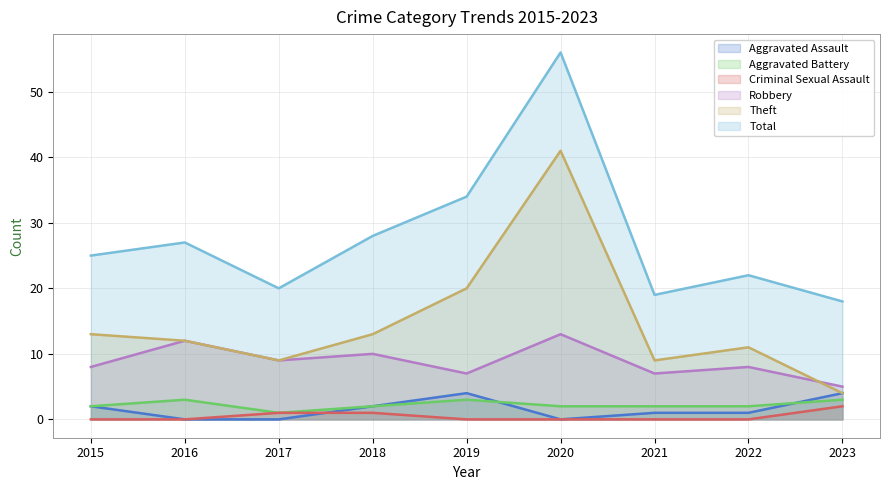

Rank the categories by Aggravated Assault value from lowest to highest.

2016, 2017, 2020, 2021, 2022, 2015, 2018, 2019, 2023